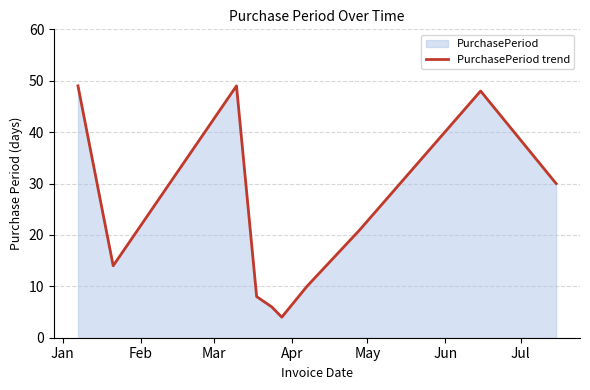

What is the maximum value shown in the chart?

49